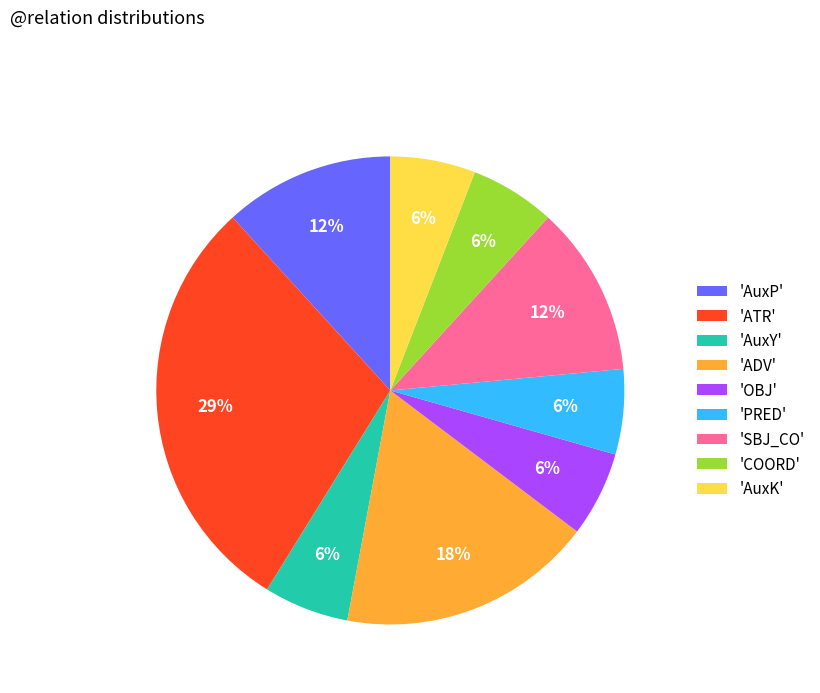

To the nearest percent, what is the average slice percentage?

11%